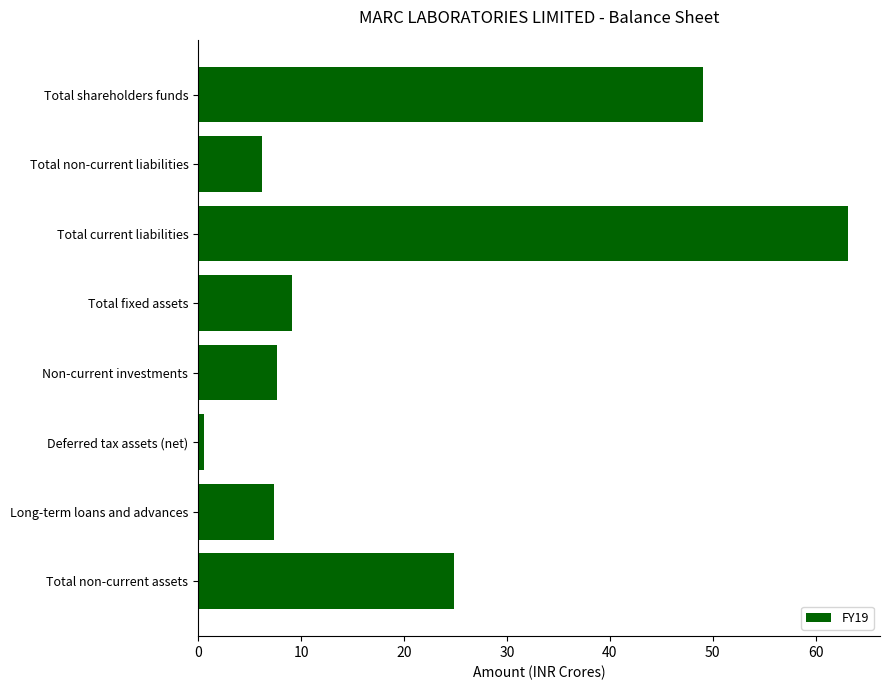

Is it true that the value at Total current liabilities is 63.1?

True